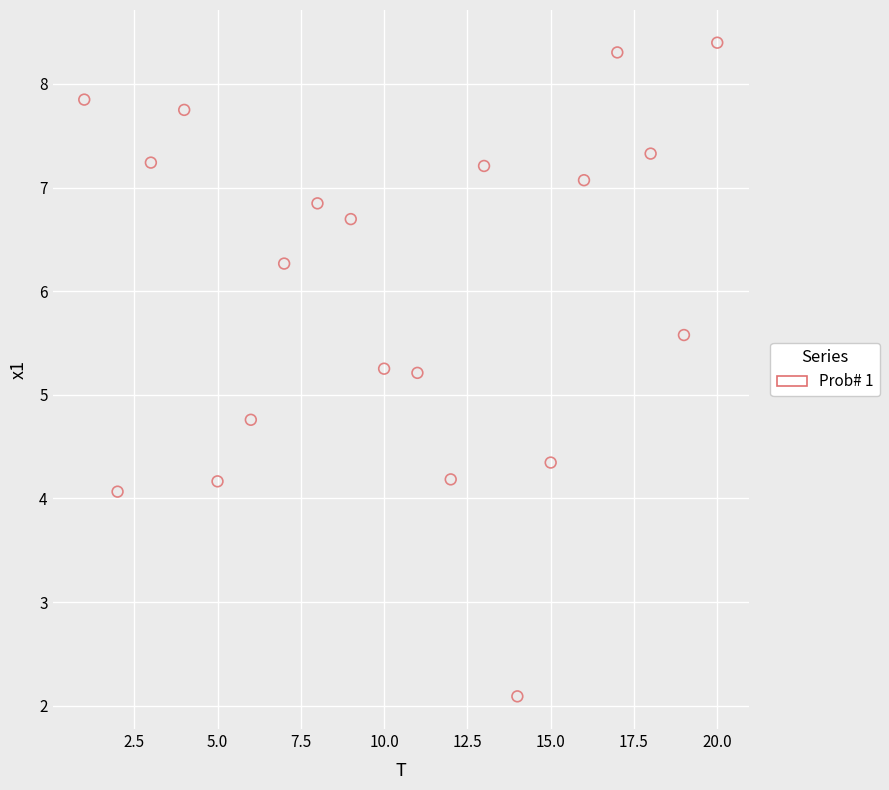

What is the range of X values (max minus min)?

19.0